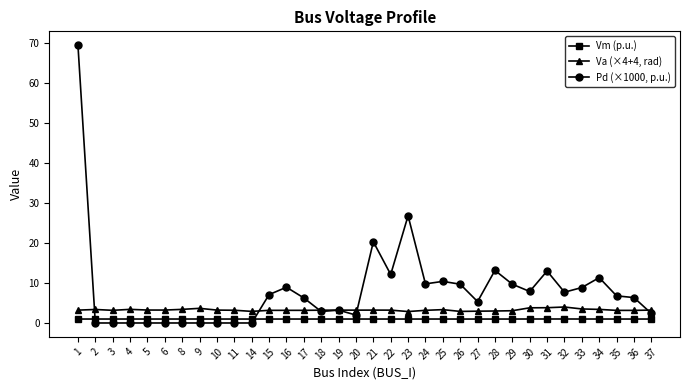

Is it true that Va (×4+4, rad) equals 2.9 at 14?

True